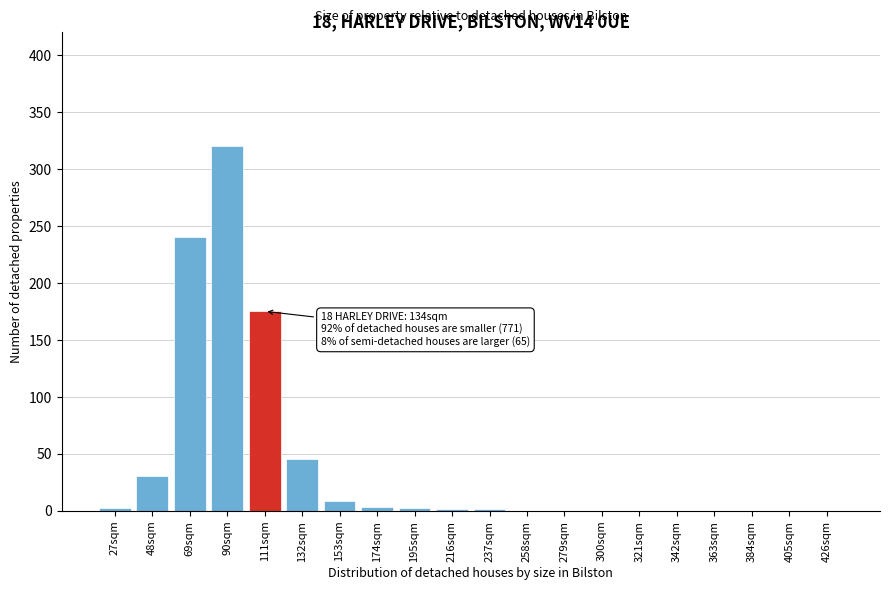

What is the change in value from 48sqm to 279sqm?

-30